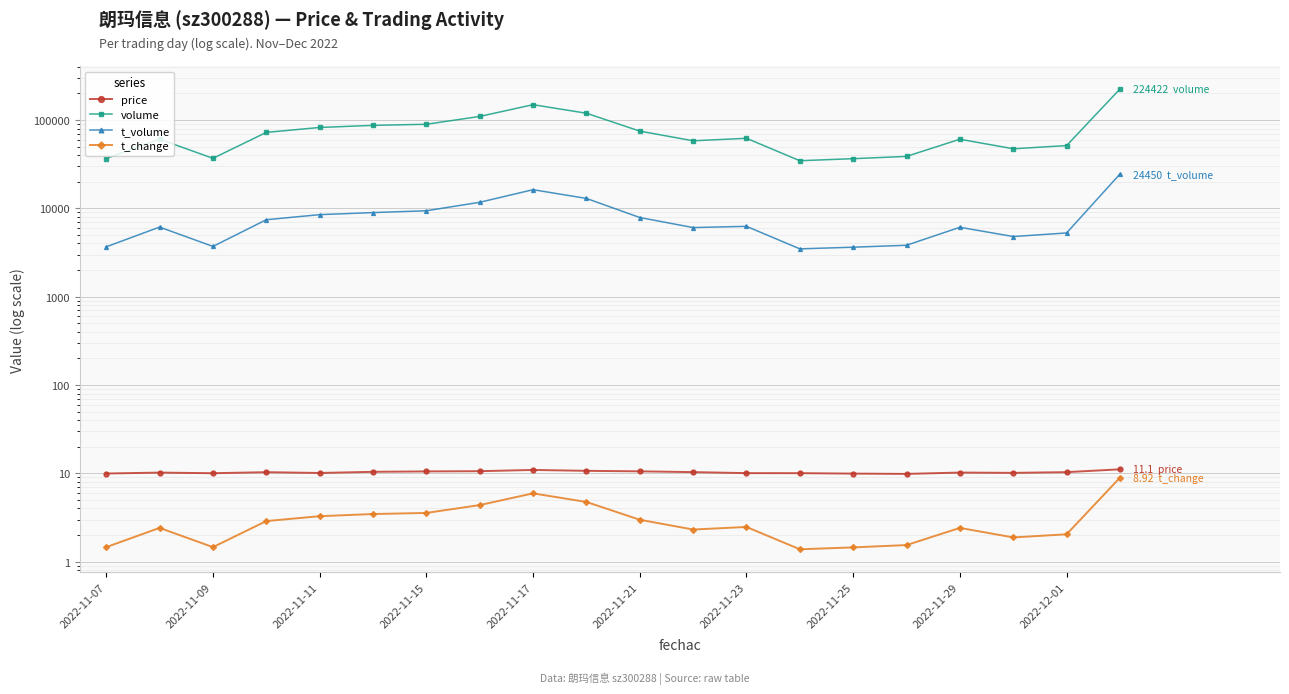

Which series changed the most between 2022-11-09 and 2022-11-25?

volume